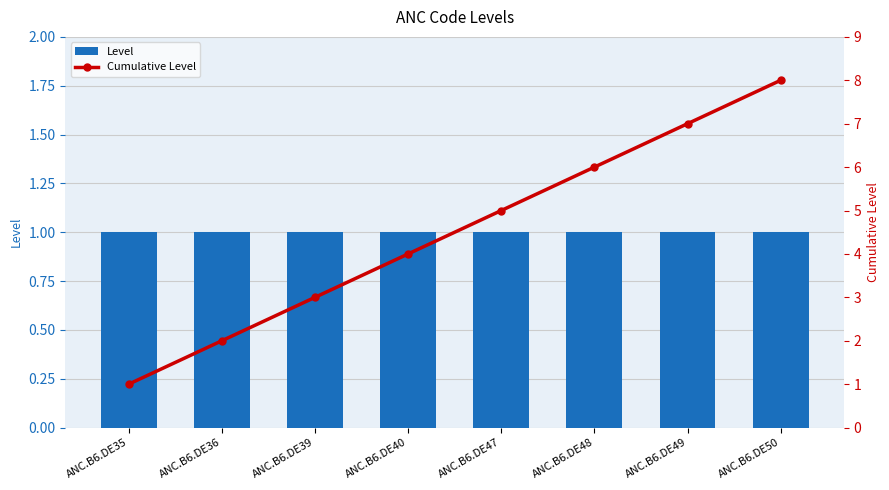

Reading left to right, what are all the values shown in this chart?

Level: ANC.B6.DE35=1	ANC.B6.DE36=1	ANC.B6.DE39=1	ANC.B6.DE40=1	ANC.B6.DE47=1	ANC.B6.DE48=1	ANC.B6.DE49=1	ANC.B6.DE50=1
Cumulative Level: ANC.B6.DE35=1	ANC.B6.DE36=2	ANC.B6.DE39=3	ANC.B6.DE40=4	ANC.B6.DE47=5	ANC.B6.DE48=6	ANC.B6.DE49=7	ANC.B6.DE50=8